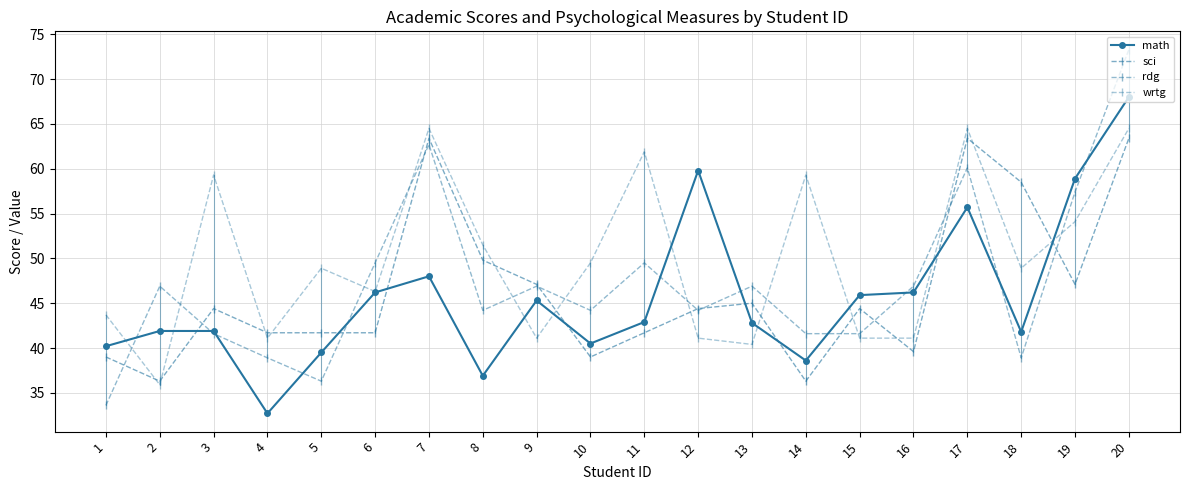

What is the difference between the second highest and minimum values in the wrtg series?

28.6